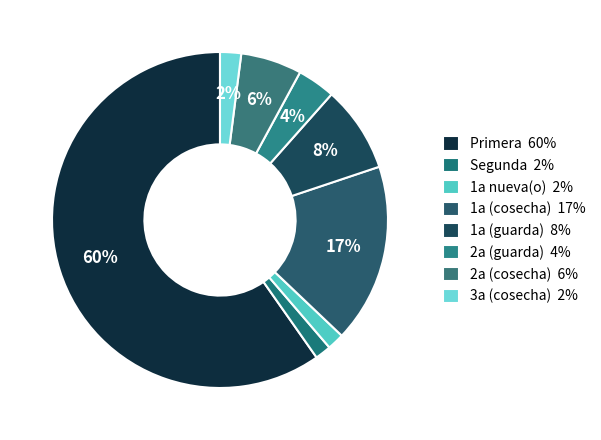

How many segments does this pie chart have?

8